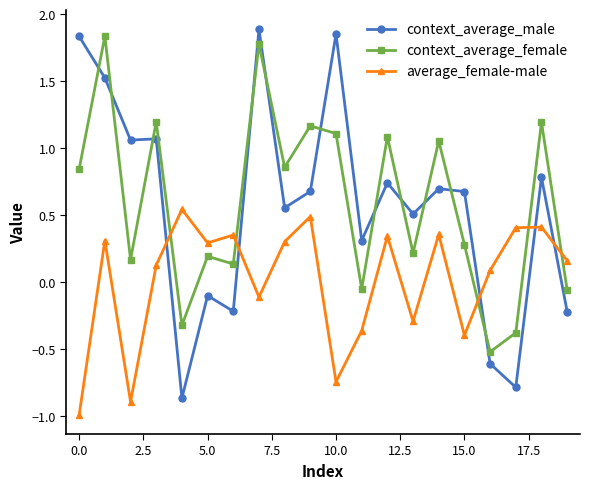

At how many categories does at least one series exceed 0?

20